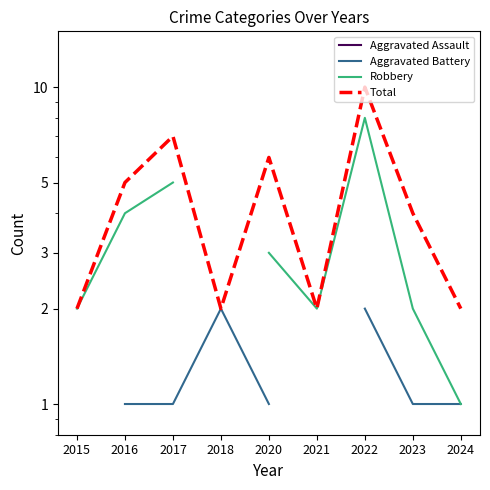

At which category does the chart reach its peak across all series?

2022